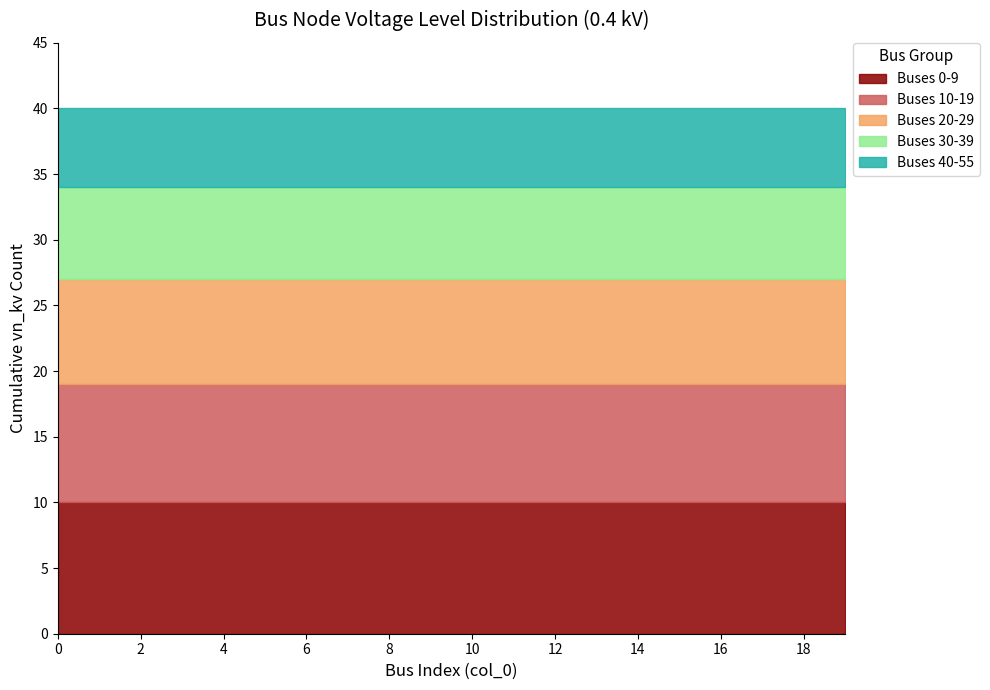

True or false: 0.4 kV (cumulative) and 0.4 kV (in_service) intersect in this chart.

False